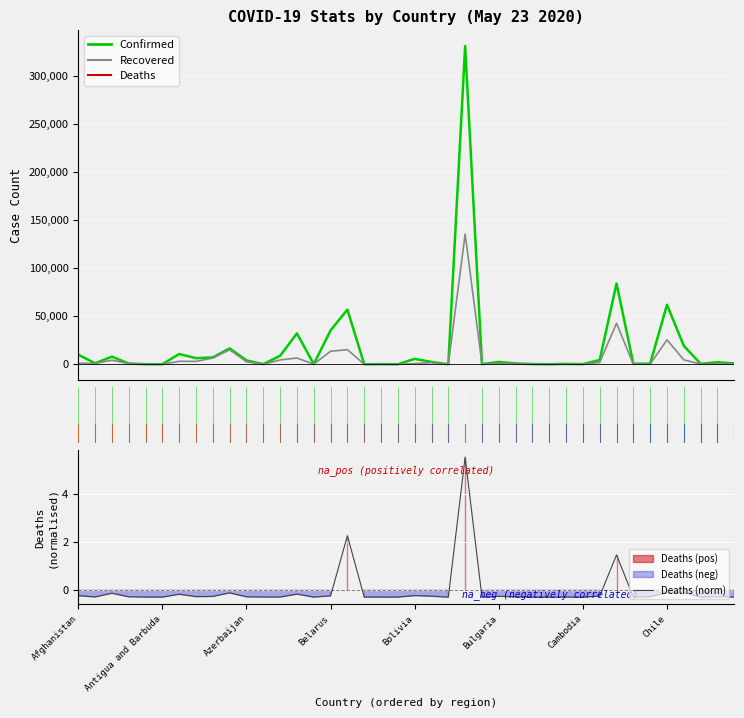

Is the value of Deaths (norm) at 10 greater than the value of Recovered at 35?

No